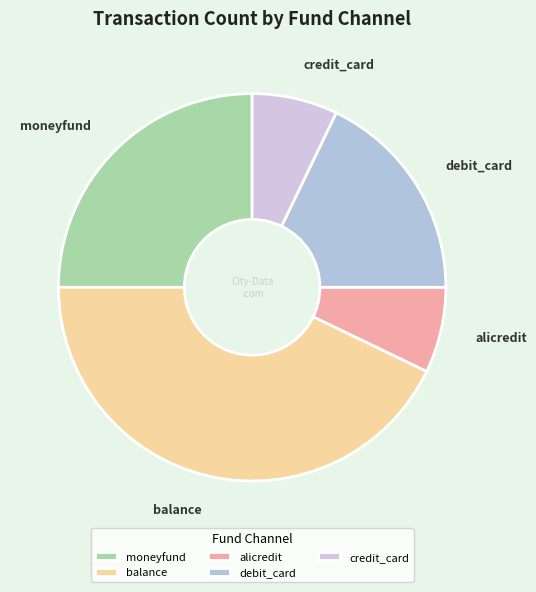

The alicredit slice represents 1% of the pie. True or false?

False